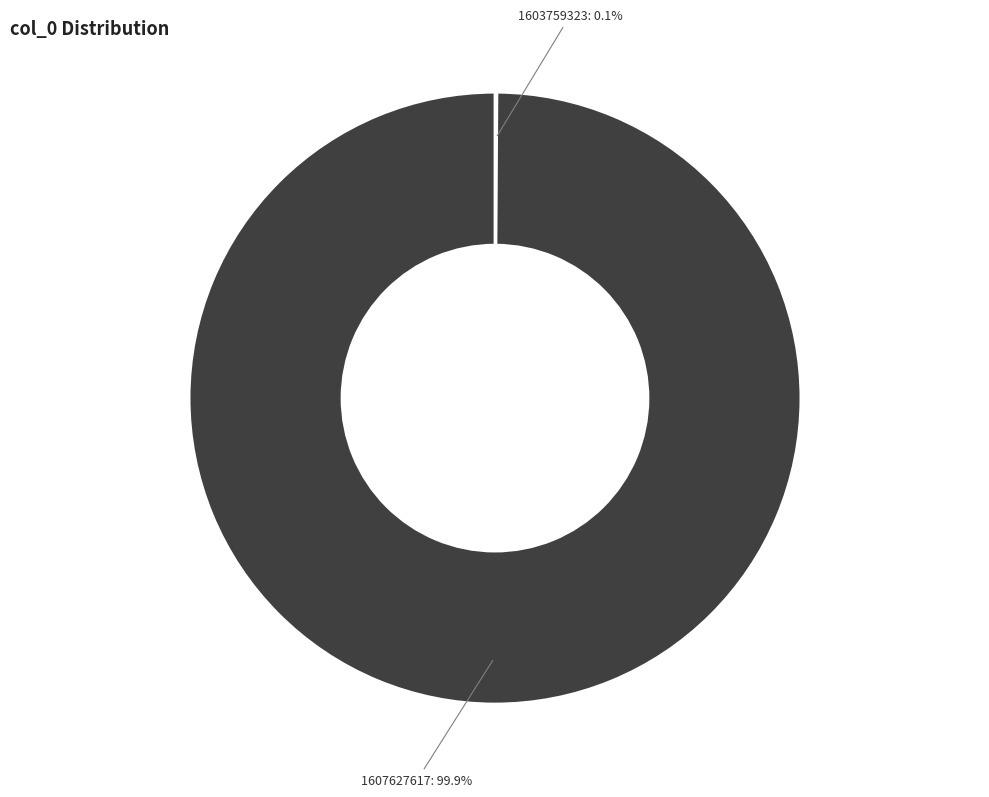

Is there a majority slice in this chart?

Yes